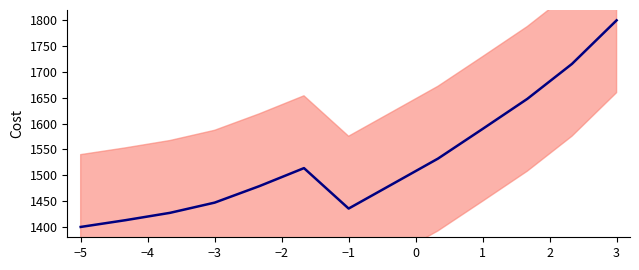

What is the label of the 13th point from the right?

−5